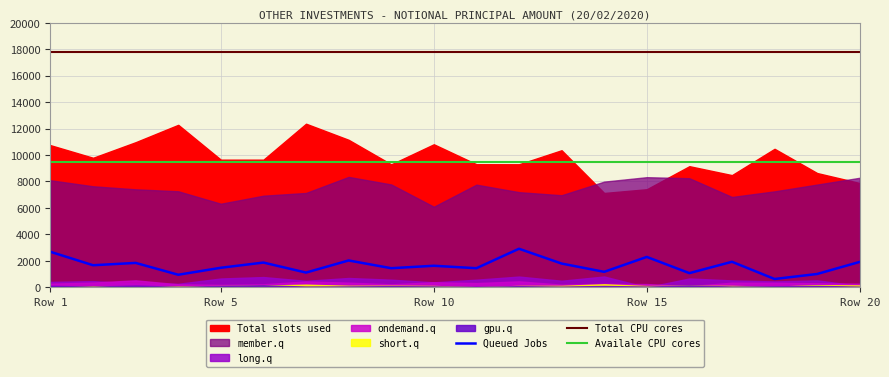

What is the highest value of the Queued Jobs series?

2911.4